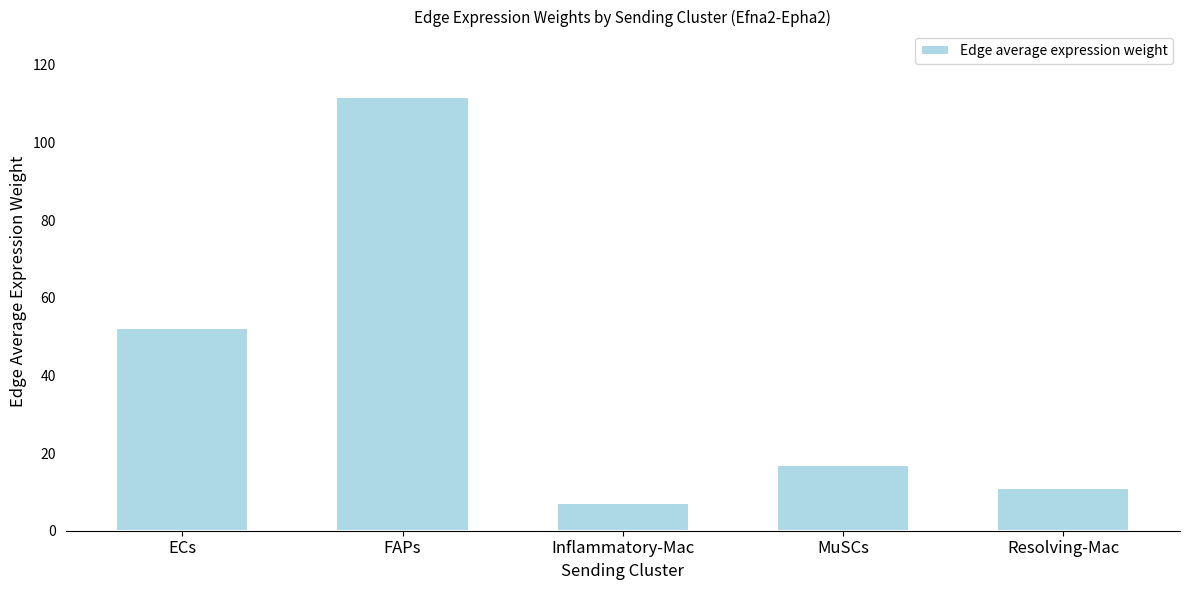

Rank the categories by value from lowest to highest.

Inflammatory-Mac, Resolving-Mac, MuSCs, ECs, FAPs